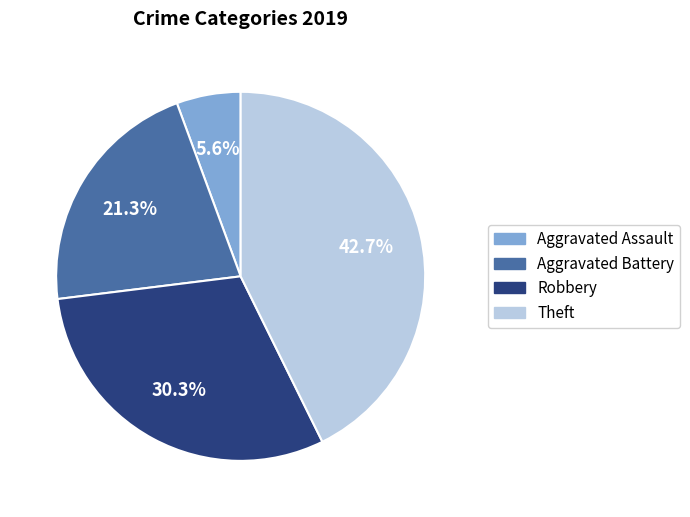

To the nearest percent, what is the difference between the largest and smallest slice percentages?

37%